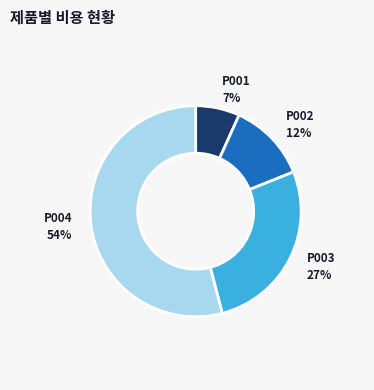

Which slice is the largest?

P004